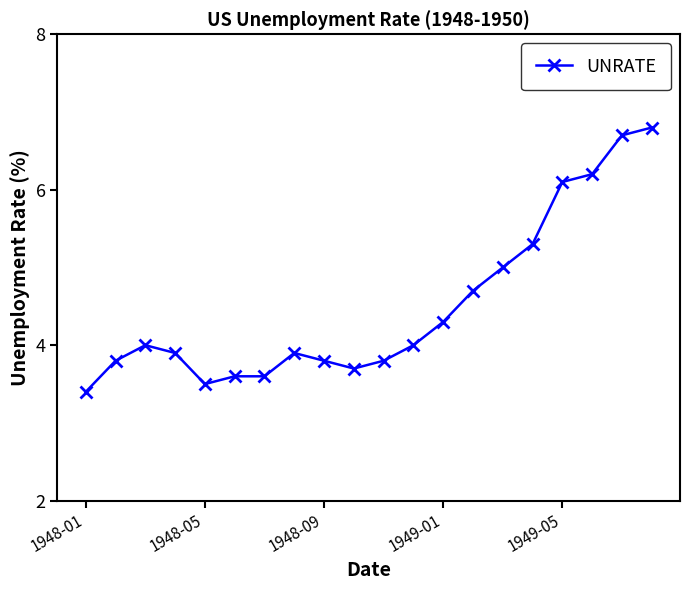

True or false: the data has more than 1 interior local peaks.

True